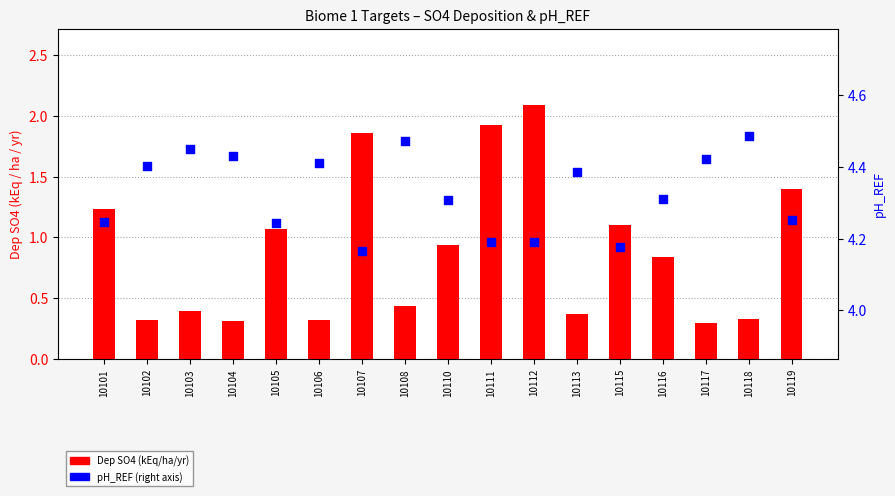

Which series reaches the minimum Y coordinate?

Dep SO4 (kEq/ha/yr)